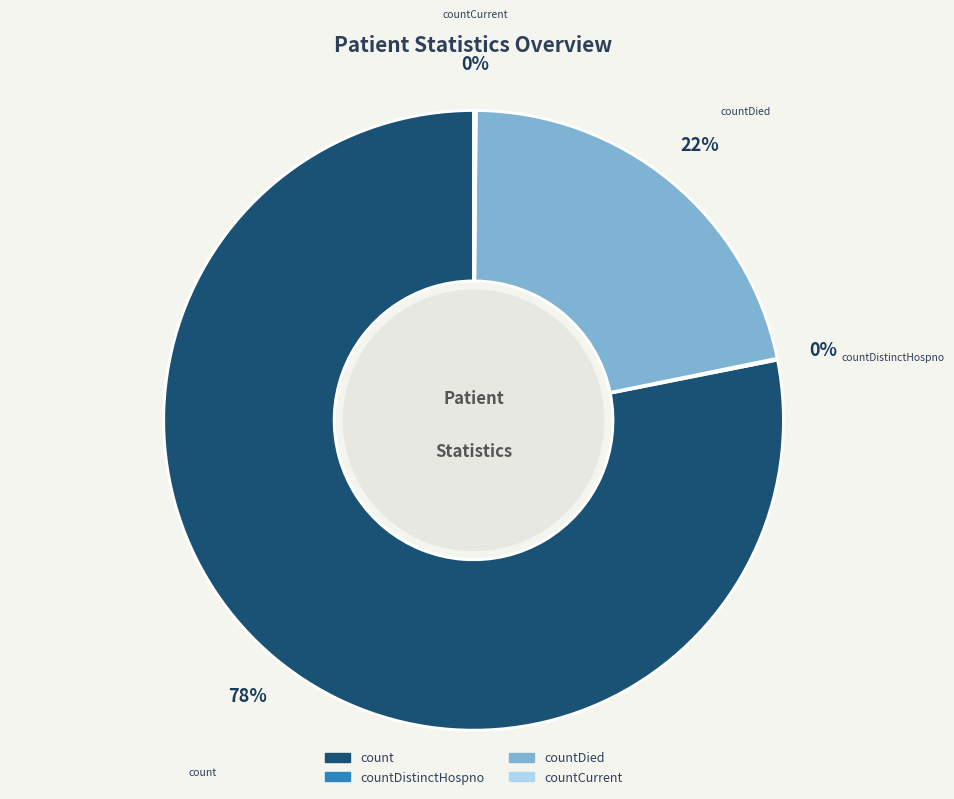

Do count and countDied together represent more than half of the pie?

Yes